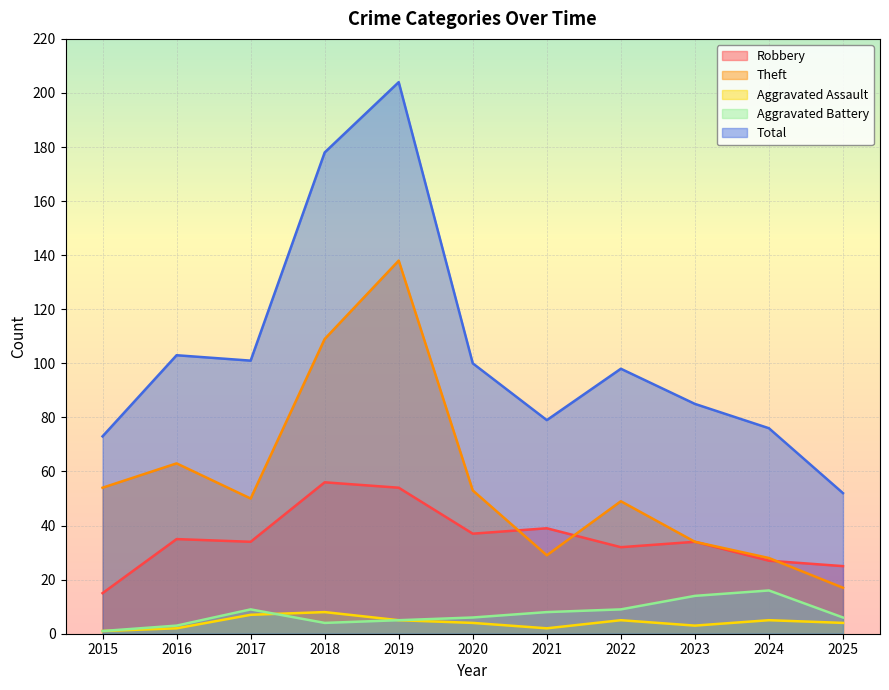

Which category has the highest value across all series?

2019